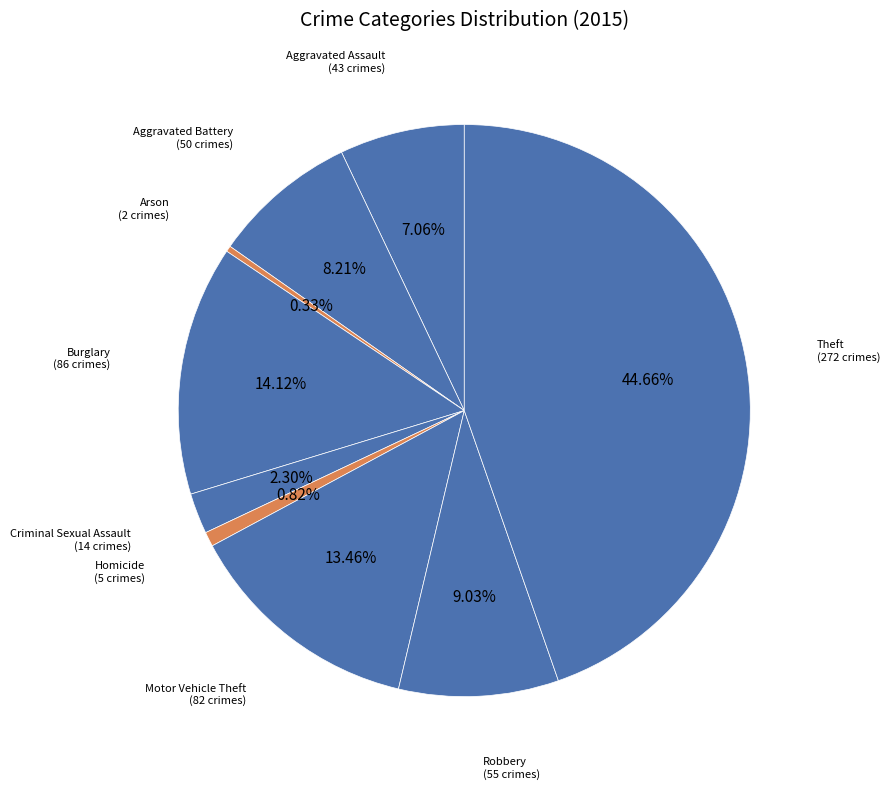

How many slices are in this pie chart?

9